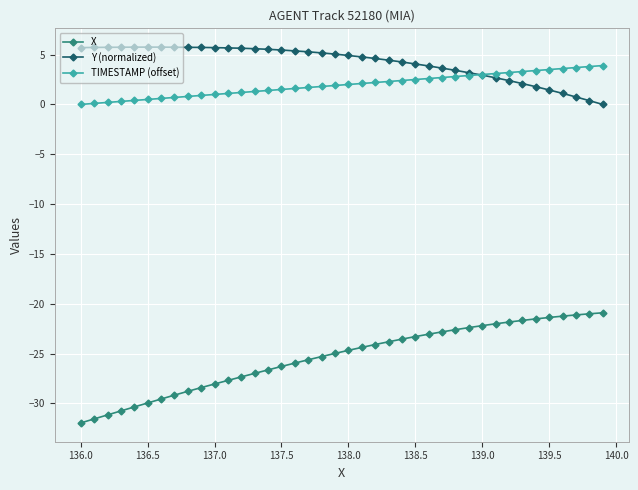

Which series has the largest range (max minus min)?

X